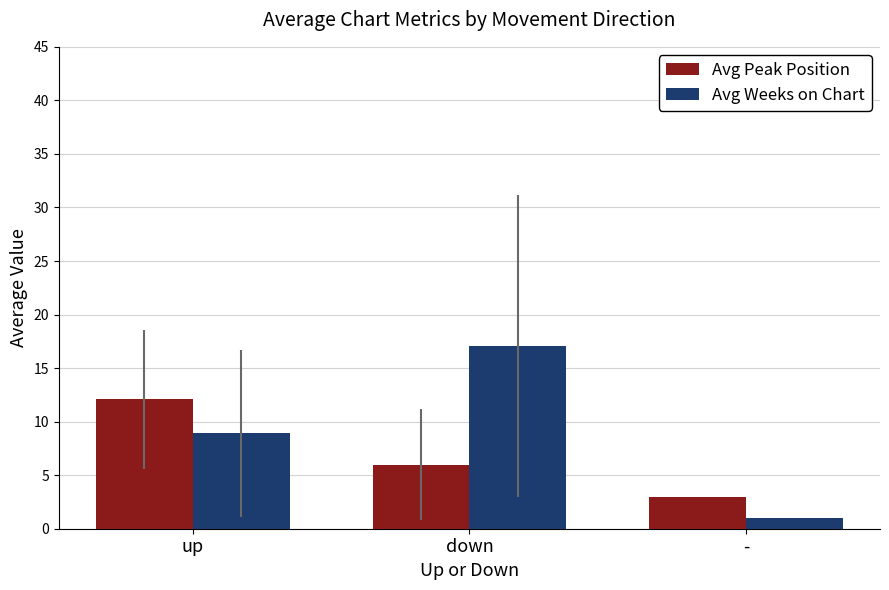

Which series has the widest spread of values?

Avg Weeks on Chart